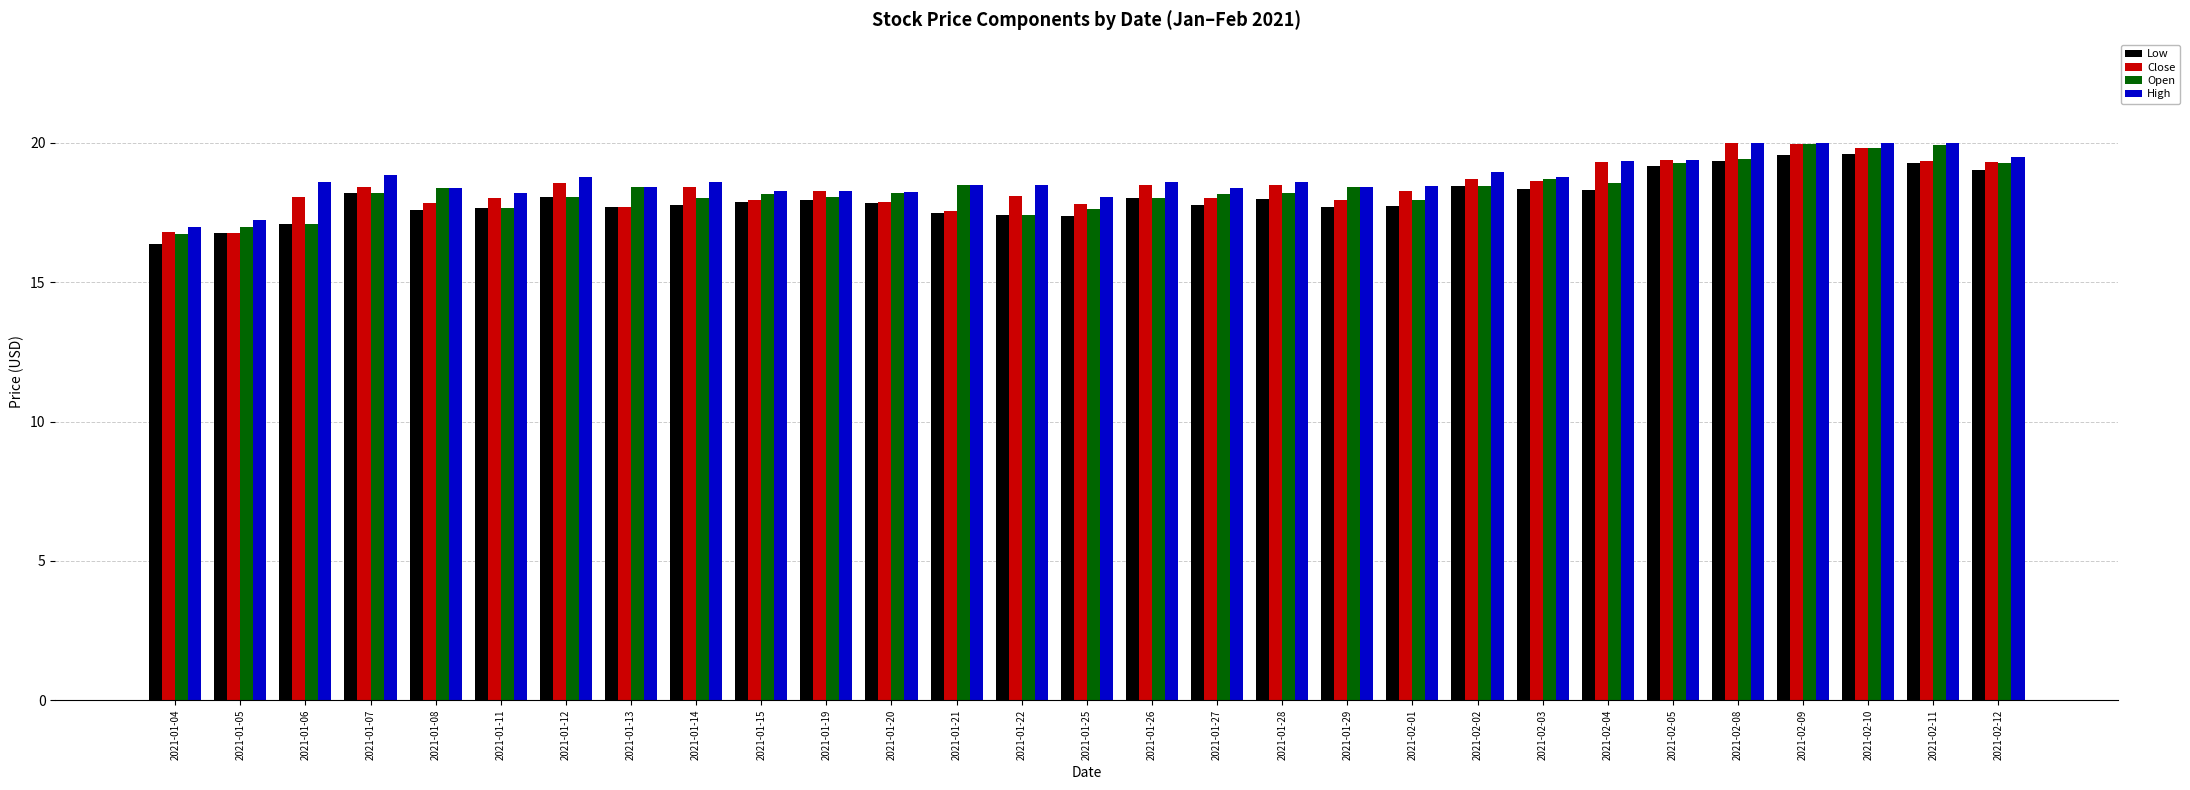

The Open series shows 9.0 at 2021-02-12. True or false?

False